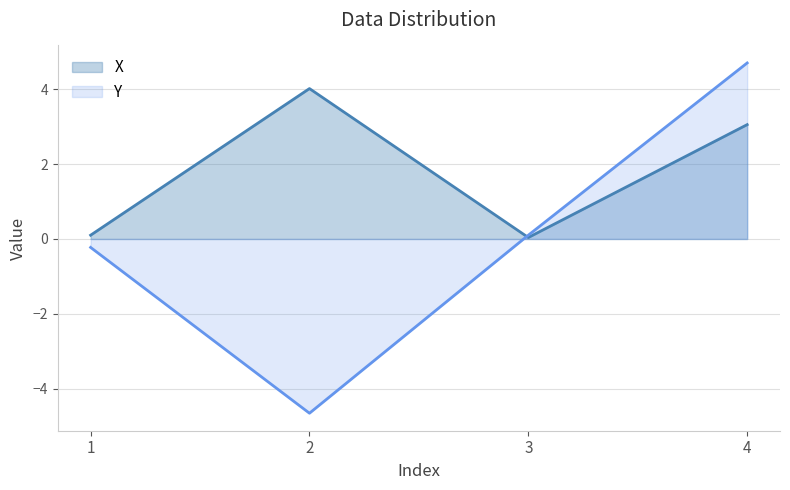

What is the sum of the Y values at 2 and 1?

-4.9